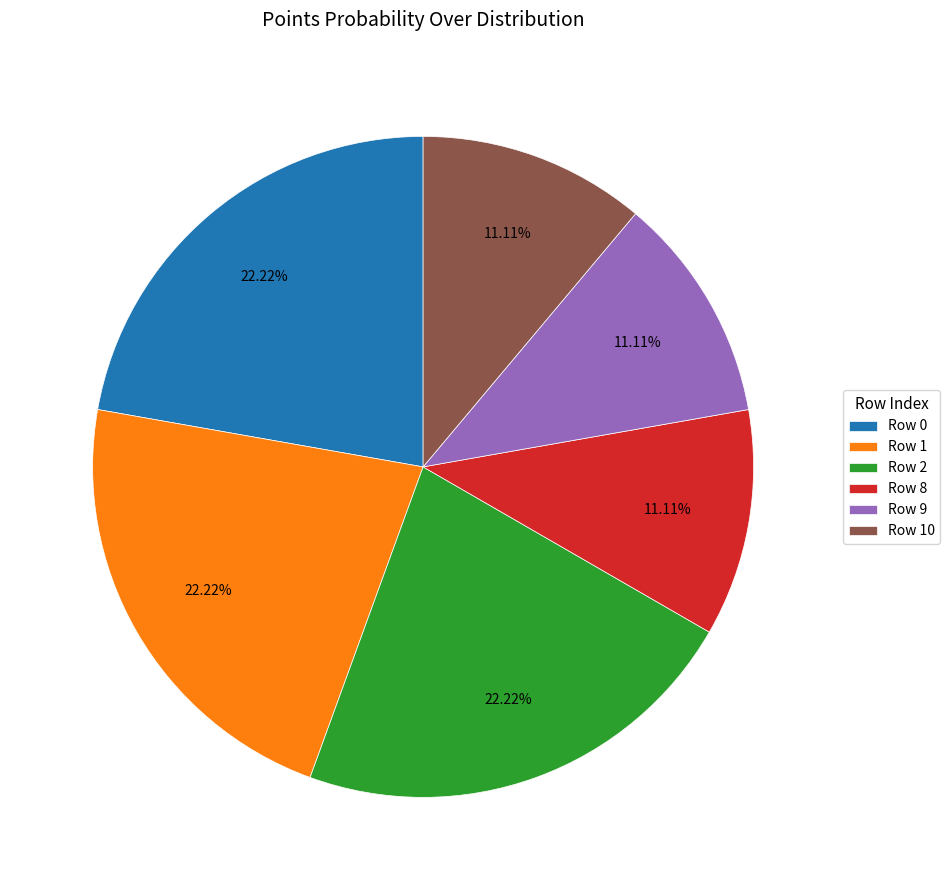

What is the ratio of the value at Row 8 to the value at Row 10?

1.0